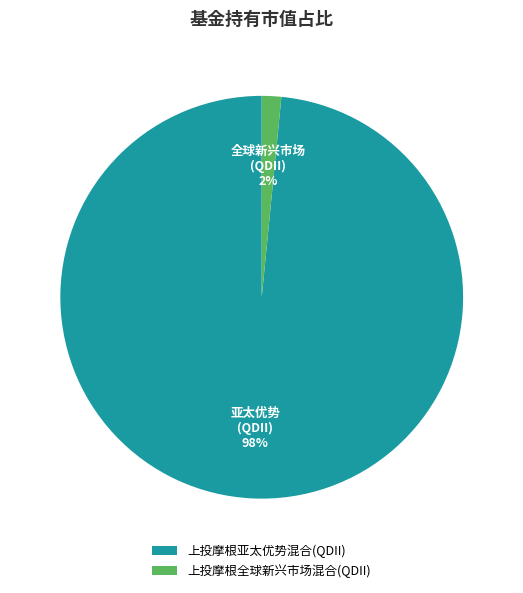

Combined, do 上投摩根亚太优势混合(QDII) and 上投摩根全球新兴市场混合(QDII) account for over 50%?

Yes